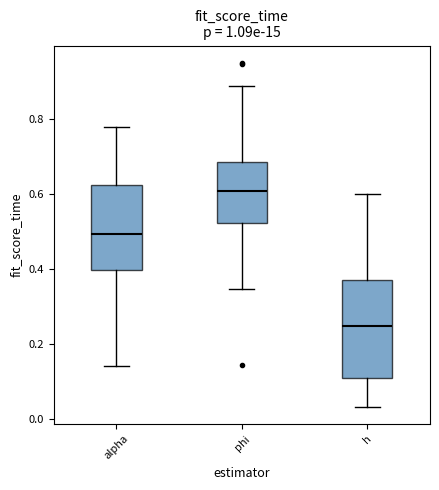

Which box has the lowest median line?

h